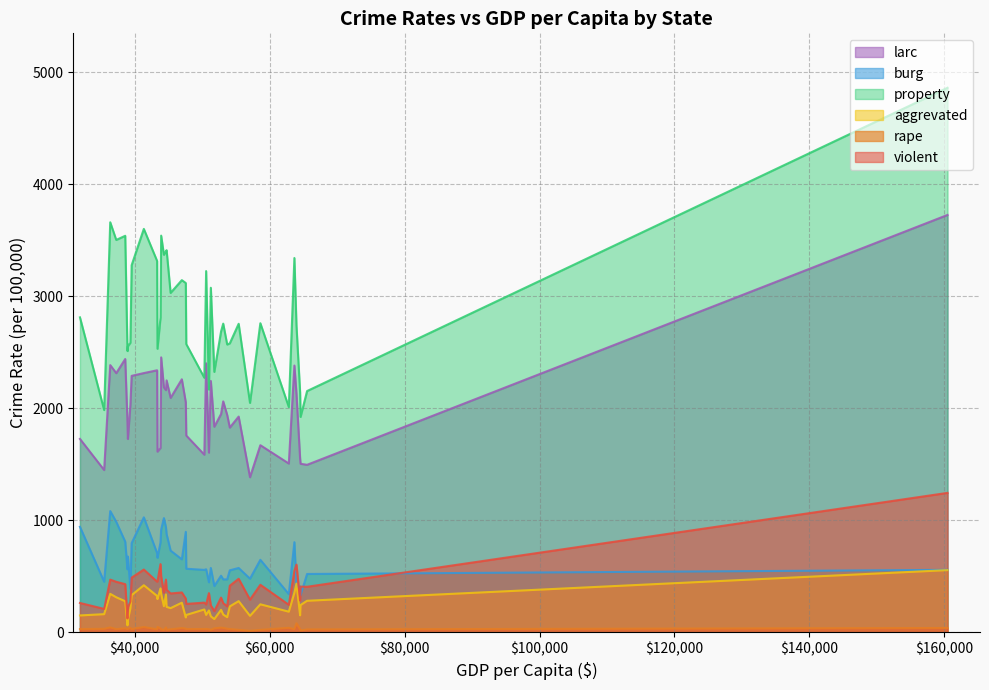

Which series has the largest total across all categories?

property